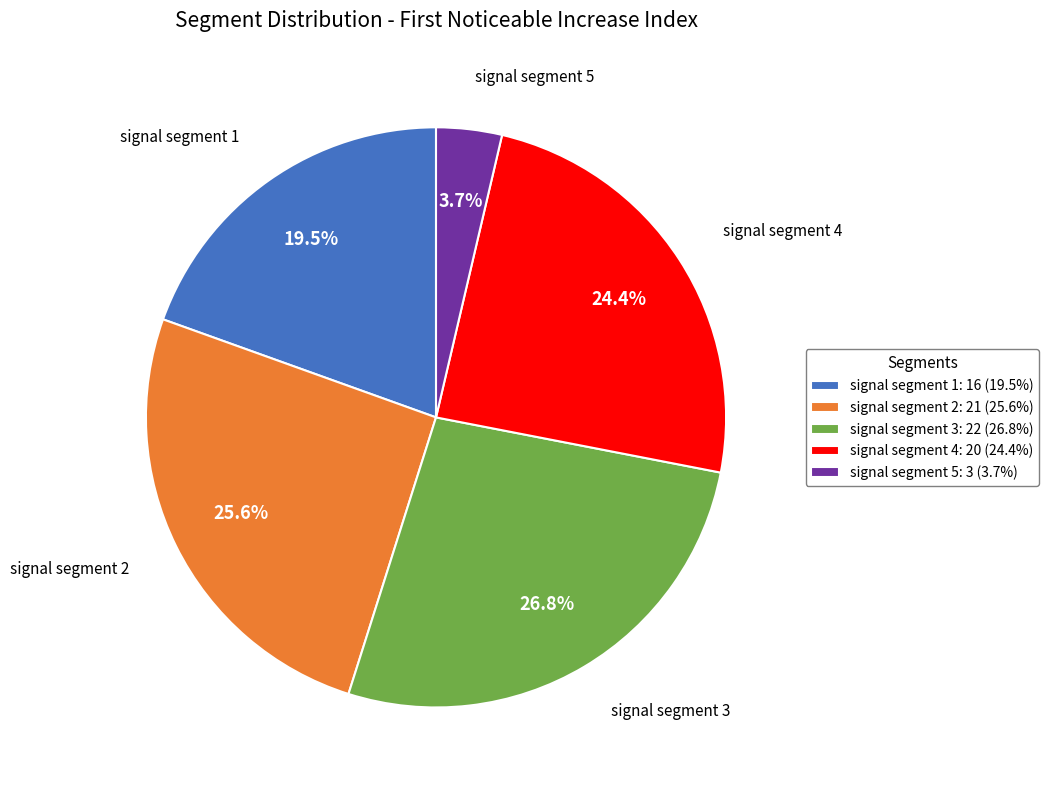

Which category has the smallest portion of the pie?

signal segment 5